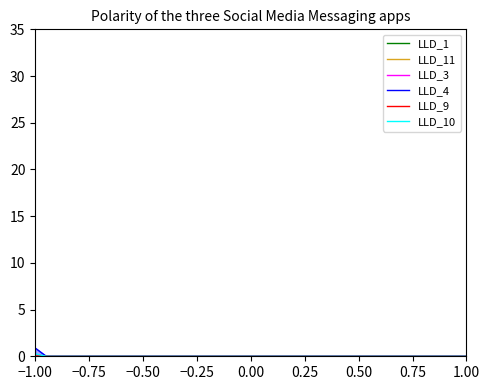

What is the maximum value shown in the chart?

0.9